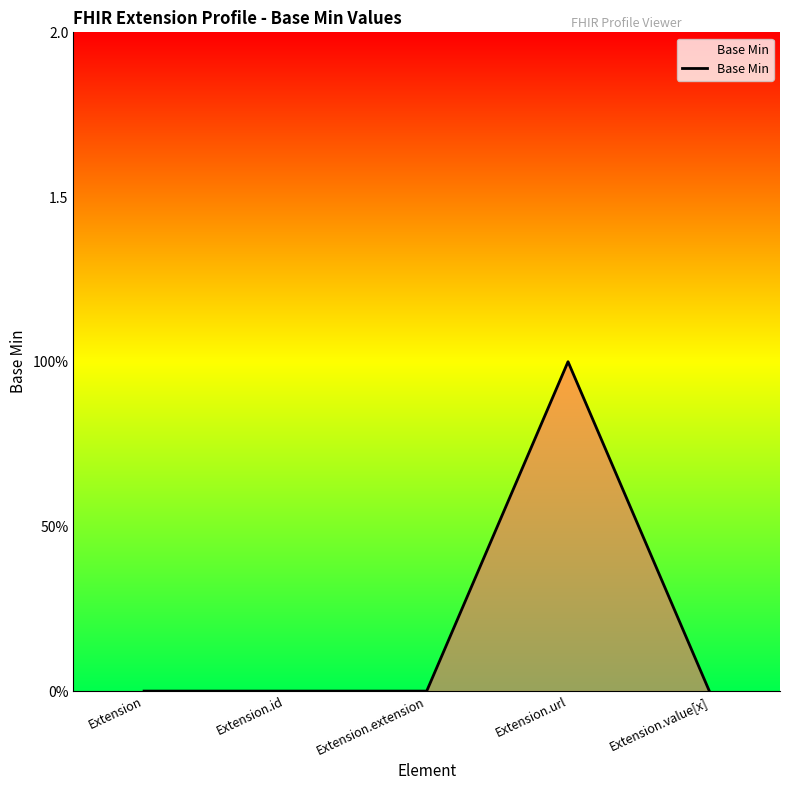

What is the maximum value shown in the chart?

1